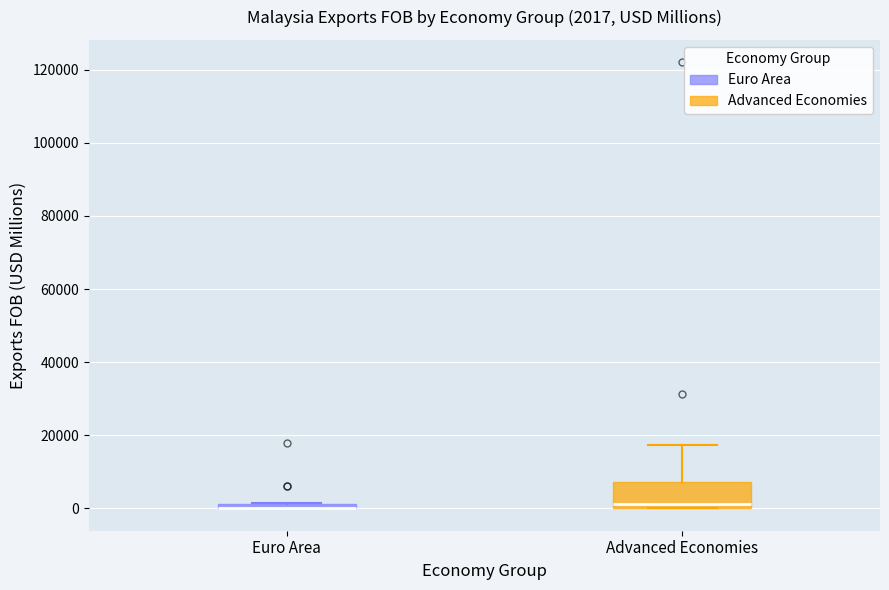

Comparing the boxes themselves (not the whiskers), which one is the tallest?

Advanced Economies